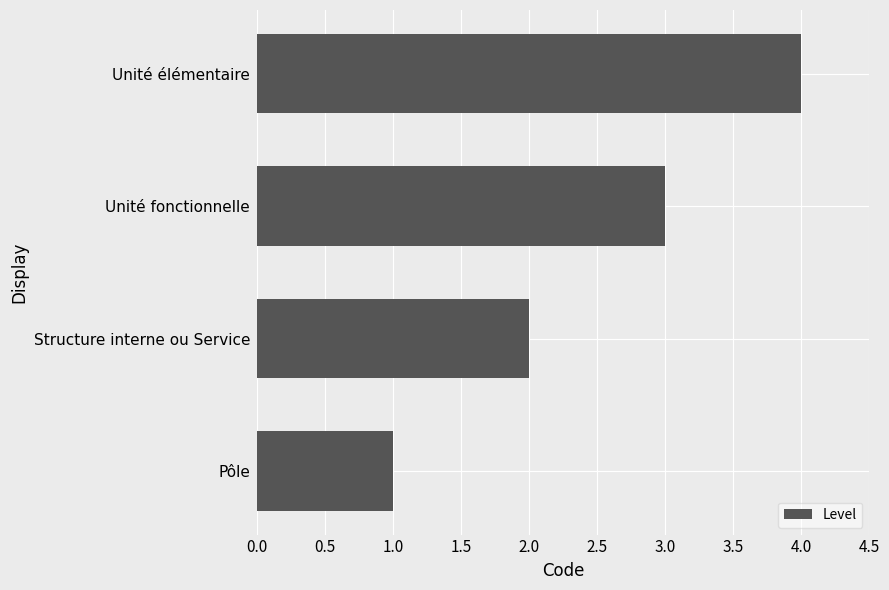

True or false: the data shows 0 at Structure interne ou Service.

False